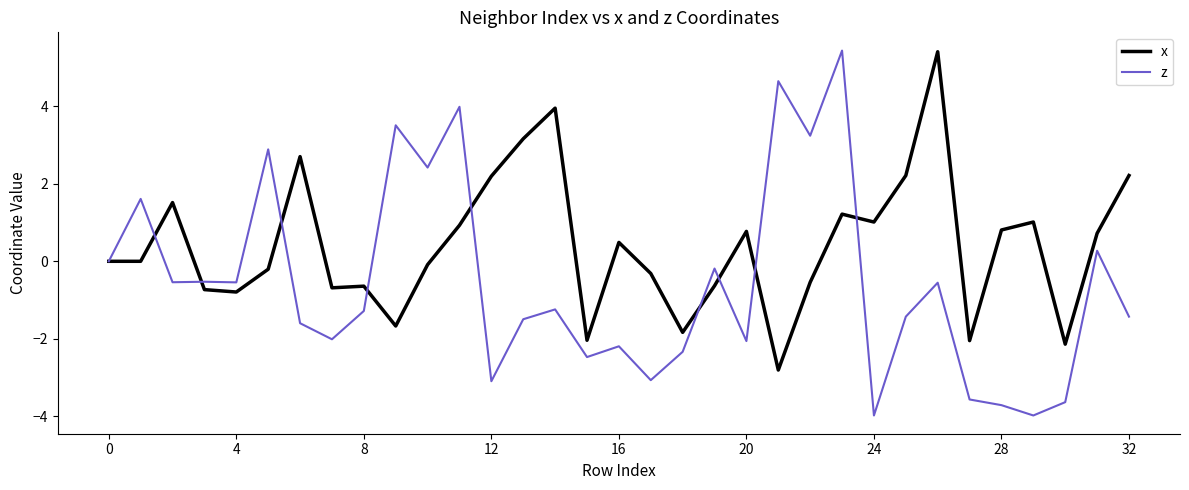

What is the greatest value displayed?

5.4